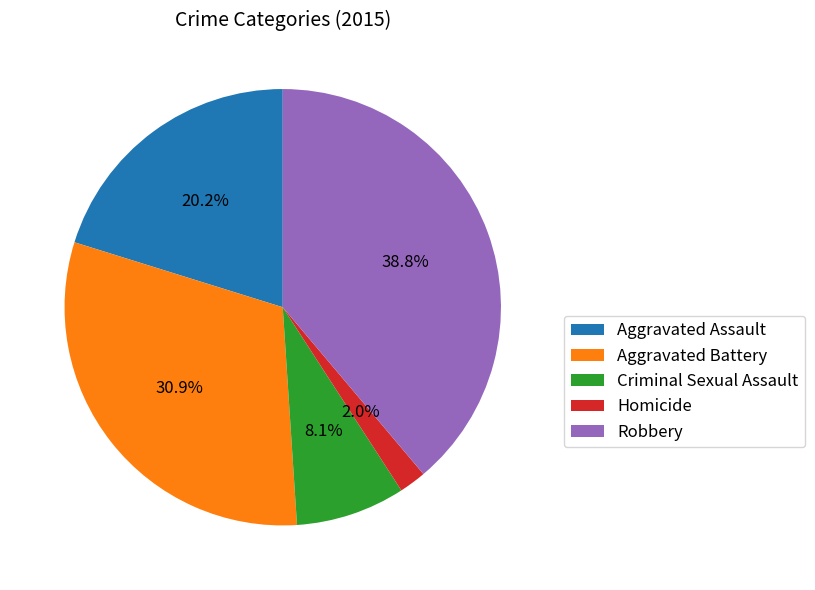

To the nearest percent, what is the average slice percentage?

20%